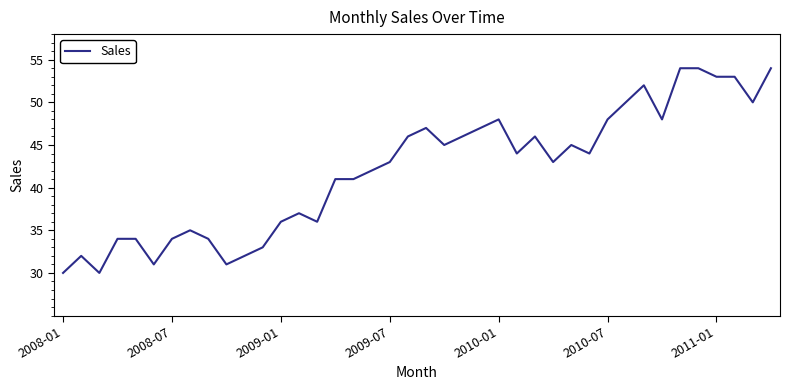

What is the greatest value displayed?

54